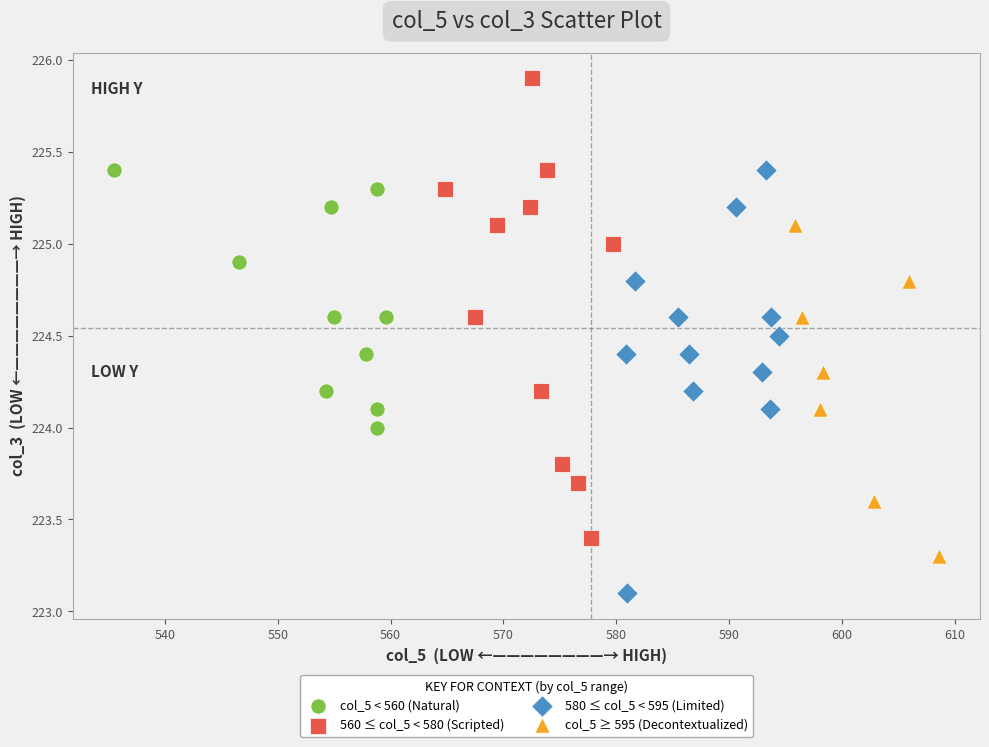

Which series has the largest Y range (max minus min)?

560 ≤ col_5 < 580 (Scripted)